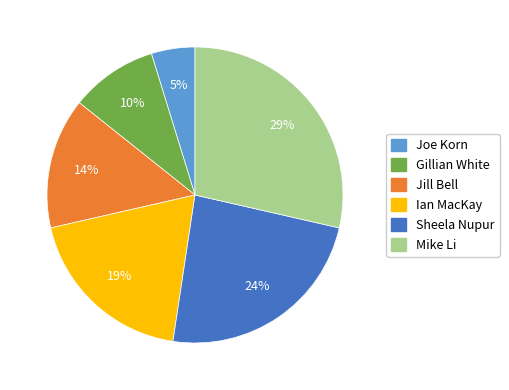

Between Mike Li and Sheela Nupur, which is larger?

Mike Li